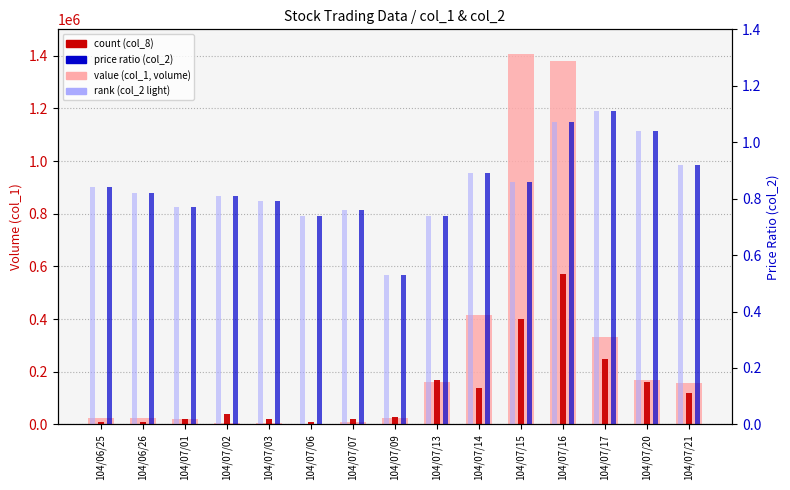

What is the minimum value for price ratio (col_2)?

0.5